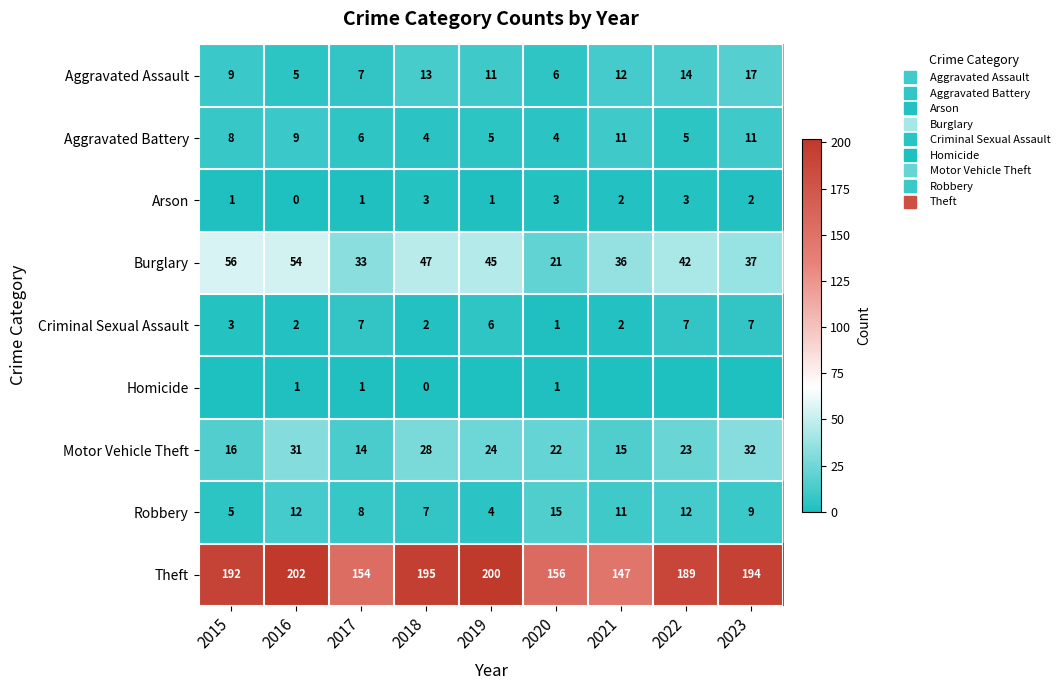

At which category is the sum across all series the highest?

2016